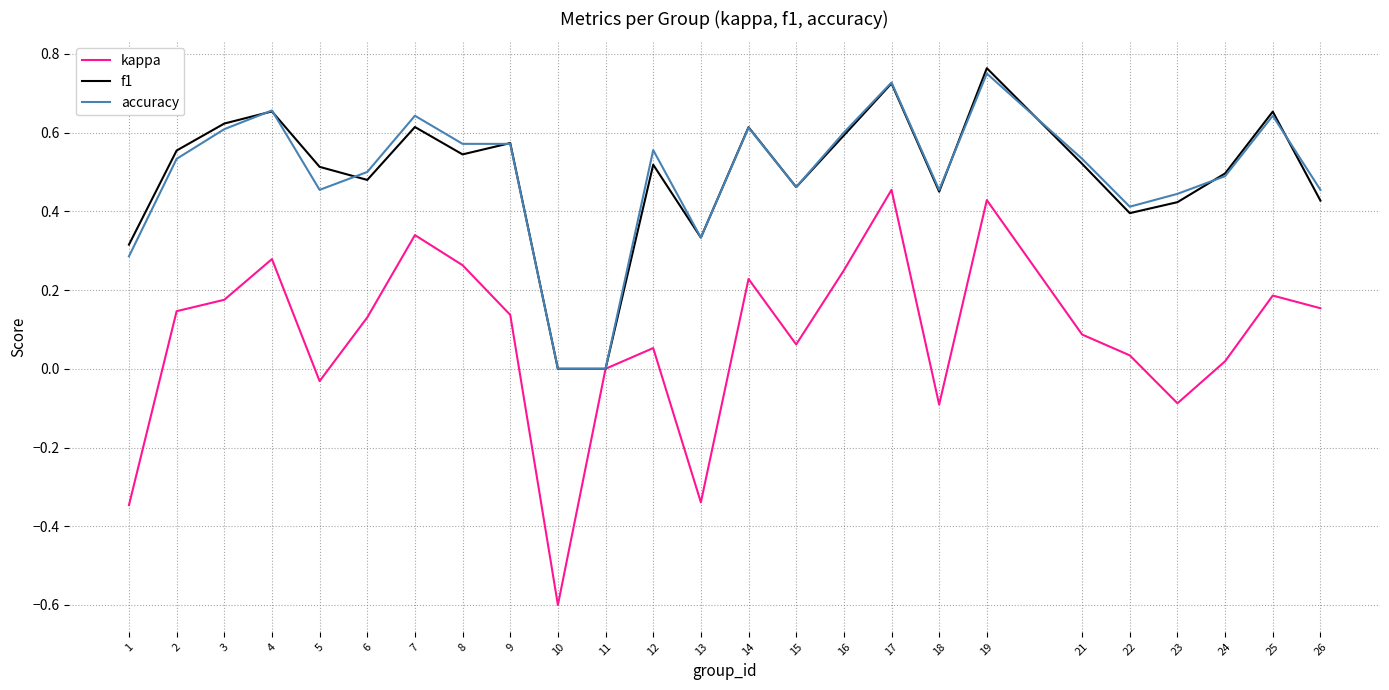

Which series has the largest range (max minus min)?

kappa